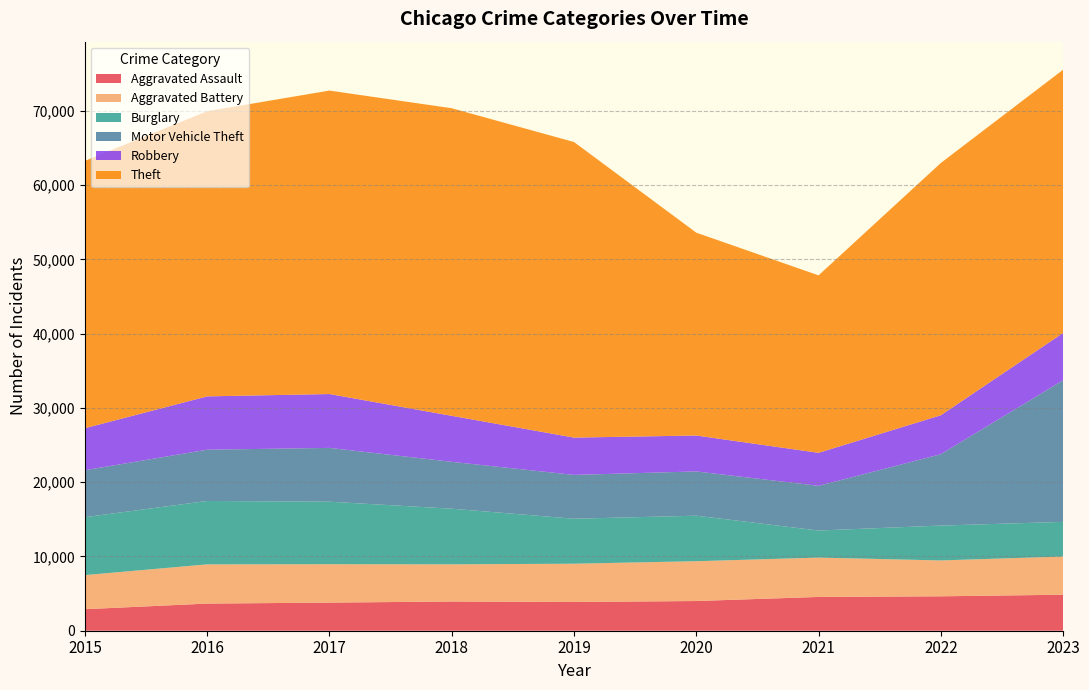

Reading right to left, extract all data points from this chart.

Aggravated Assault: 4849	4634	4549	3999	3867	3934	3785	3655	2897
Aggravated Battery: 5139	4828	5293	5359	5154	5006	5172	5278	4589
Burglary: 4666	4695	3647	6129	6056	7487	8413	8536	7799
Motor Vehicle Theft: 19066	9609	6016	5958	5900	6312	7243	6902	6324
Robbery: 6366	5243	4445	4834	5022	6190	7251	7178	5654
Theft: 35439	33964	23891	27310	39792	41411	40853	38389	35985